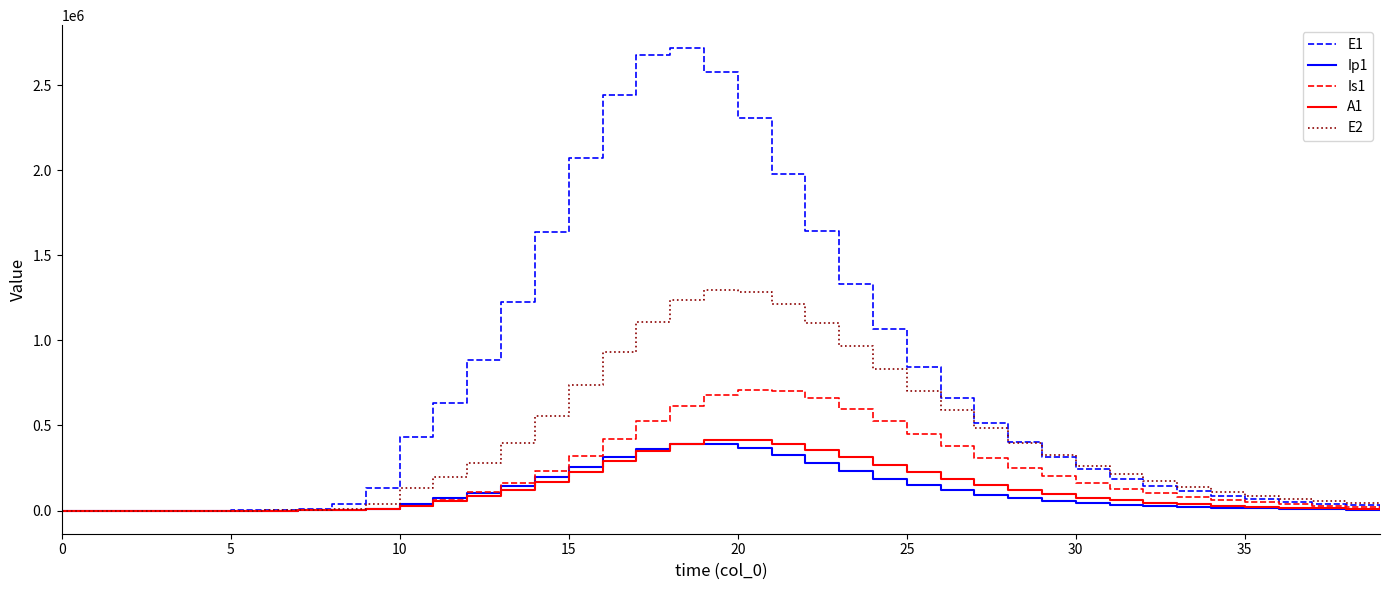

Which series has the largest range (max minus min)?

E1